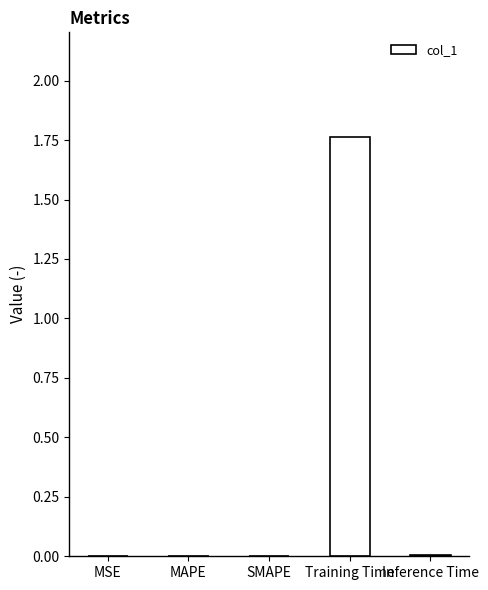

True or false: the data shows 1.2 at Training Time.

False